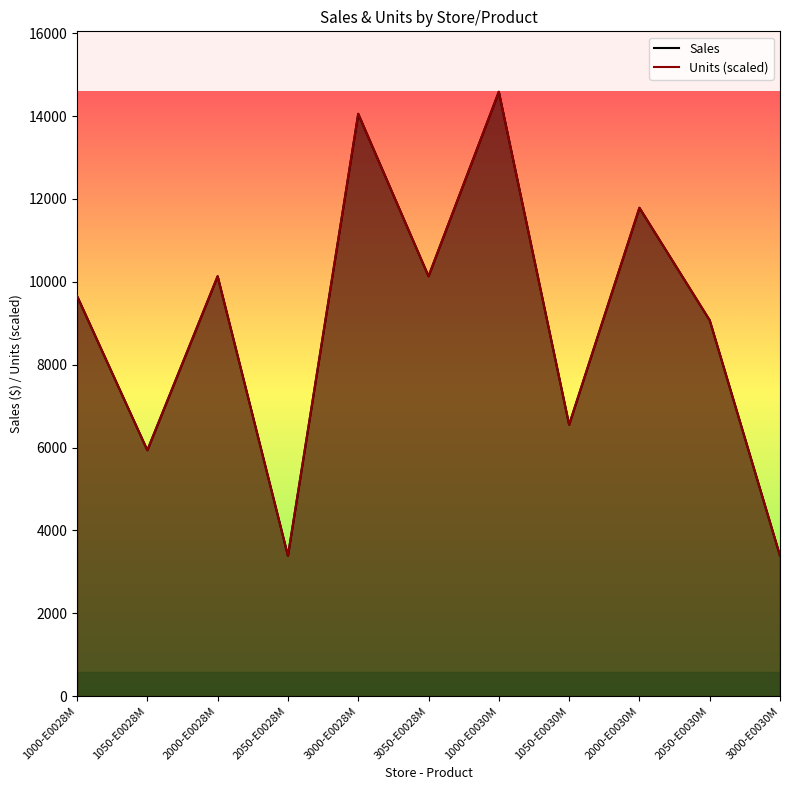

Is it true that Units (scaled) equals 5936 at 1050-E0028M?

True